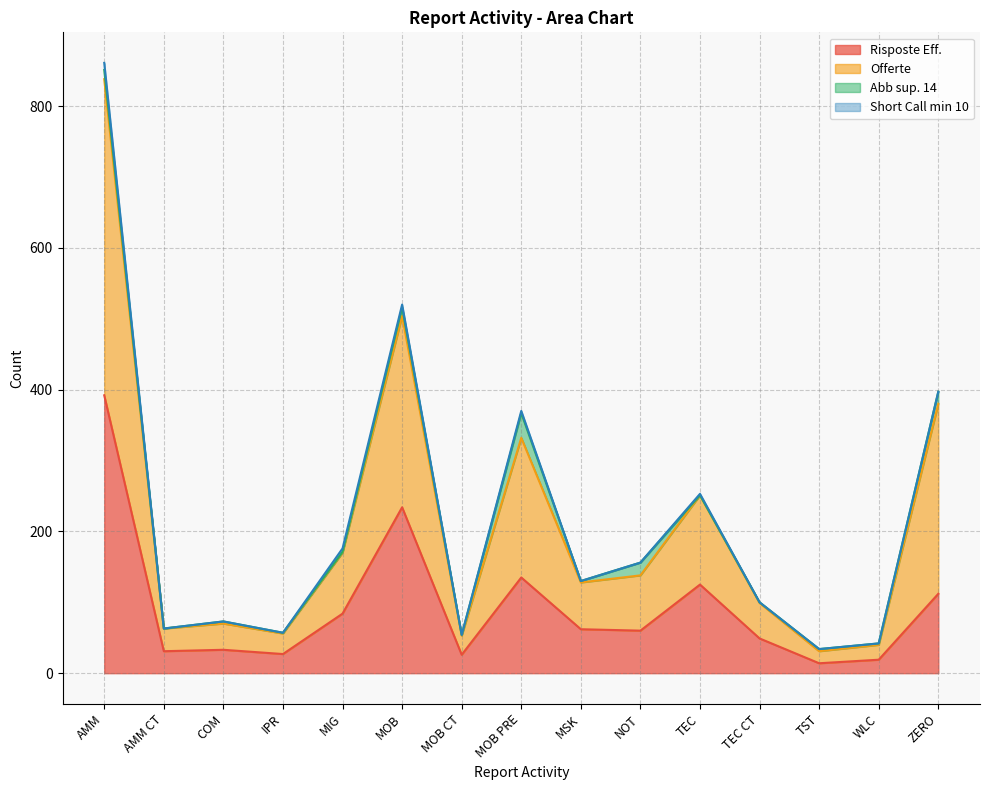

Which label corresponds to the smallest value in the chart?

TST